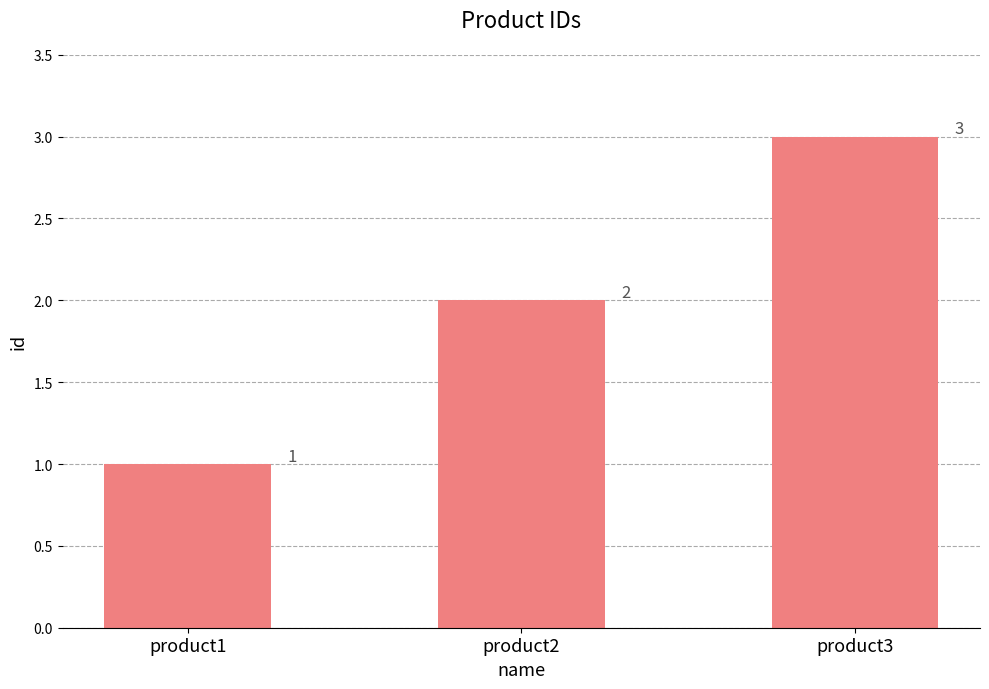

What is the average value?

2